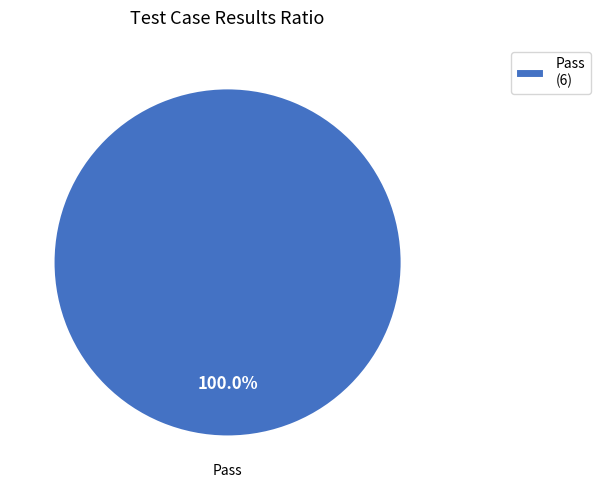

Does any single category account for the majority?

Yes